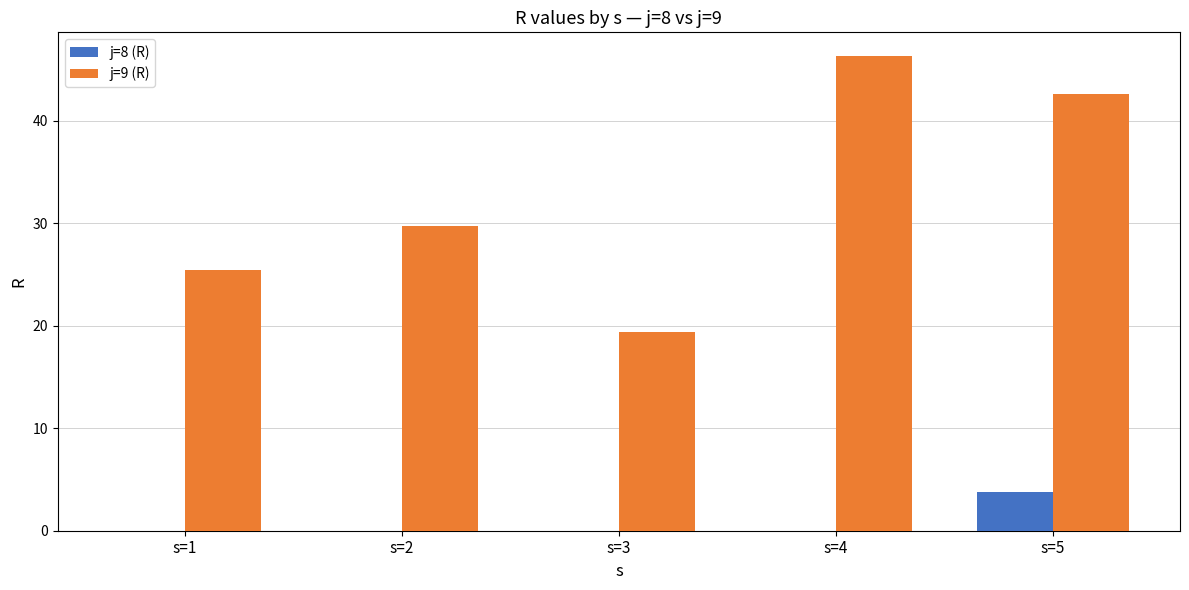

Reading left to right, what are all the values shown in this chart?

j=8 (R): 0.0	0.0	0.0	0.0	3.8
j=9 (R): 25.4	29.8	19.4	46.3	42.6